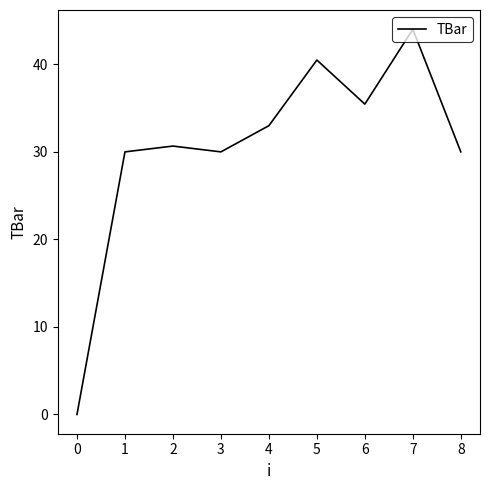

What is the difference between the values at 5 and 1?

10.5